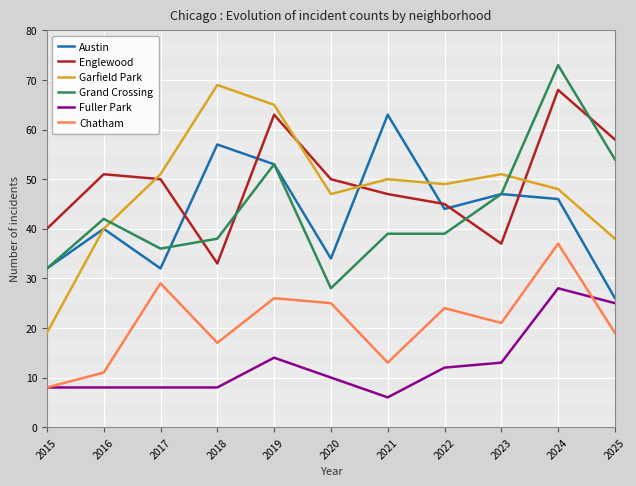

What is the minimum value shown in the chart?

6